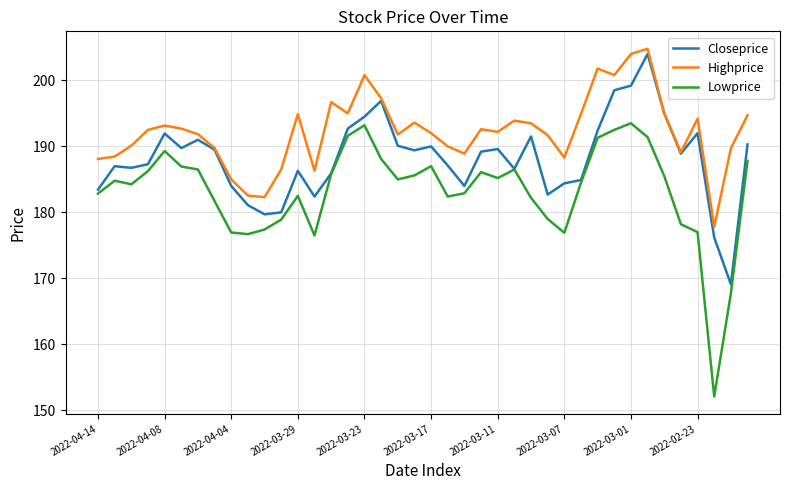

Which series has the largest total across all categories?

Highprice